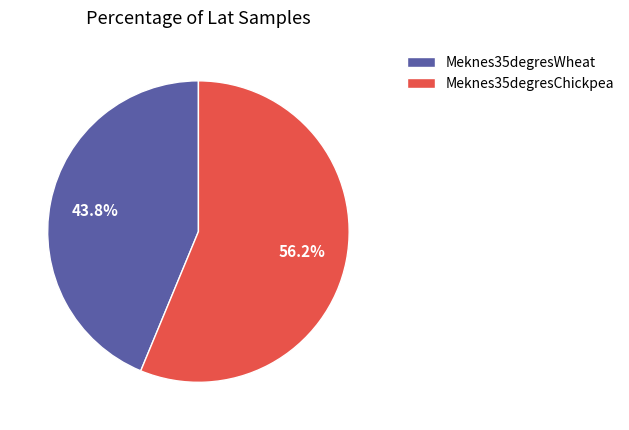

What is the ratio of the value at Meknes35degresWheat to the value at Meknes35degresChickpea?

0.8